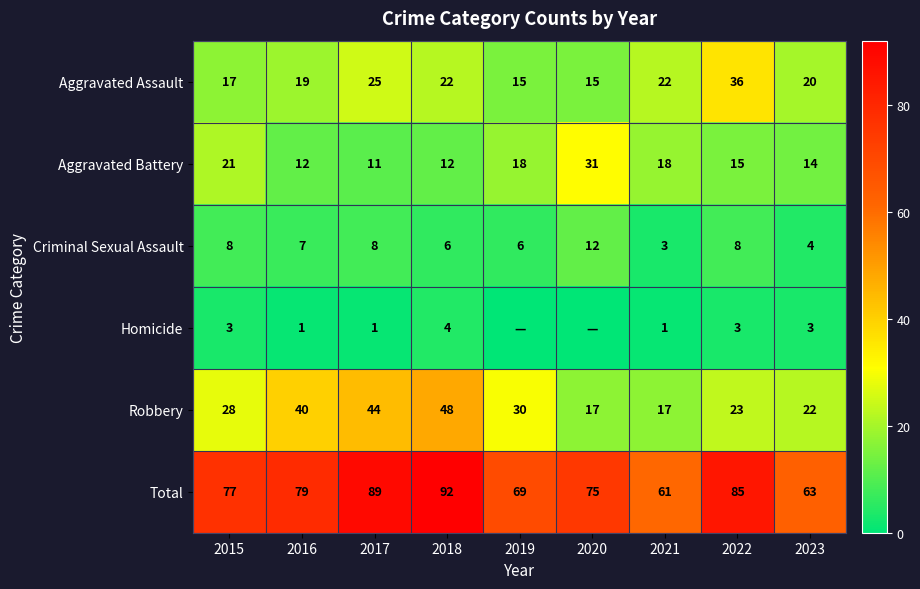

What is the difference between the second highest and minimum values in the Criminal Sexual Assault series?

5